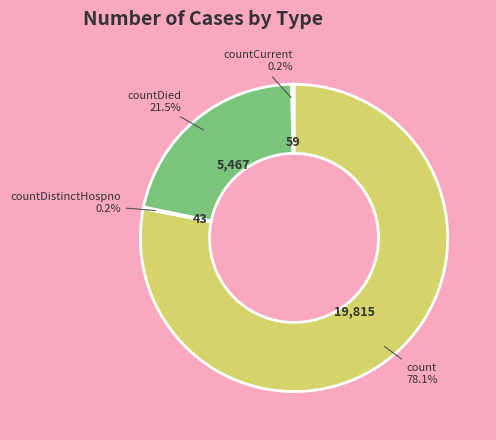

Is there any slice that represents more than half of the pie?

Yes